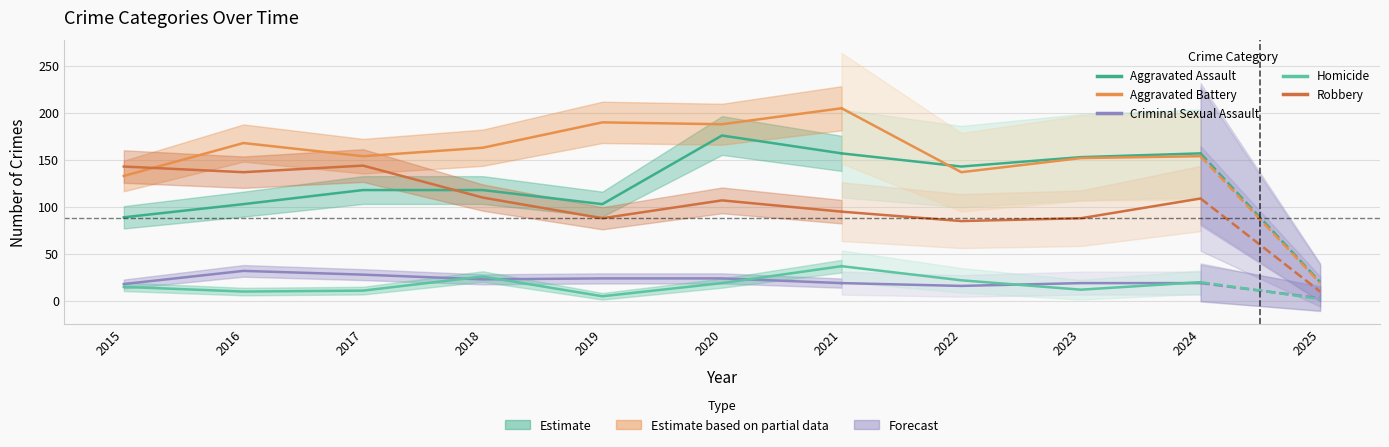

How many values in the Aggravated Battery series exceed 168?

3